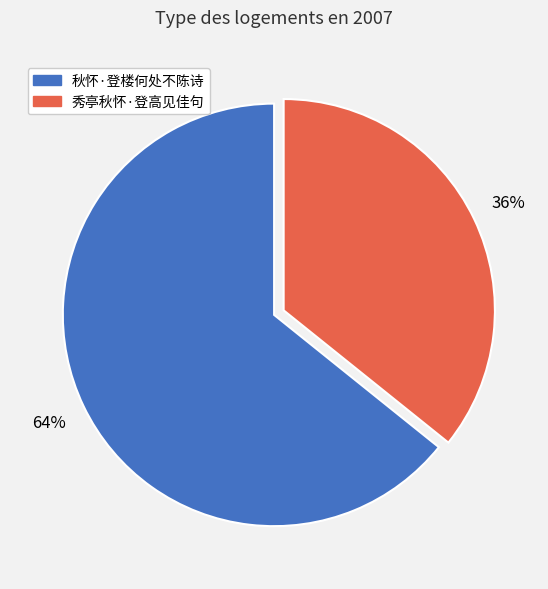

Combined, do 秋怀·登楼何处不陈诗 and 秀亭秋怀·登高见佳句 account for over 50%?

Yes